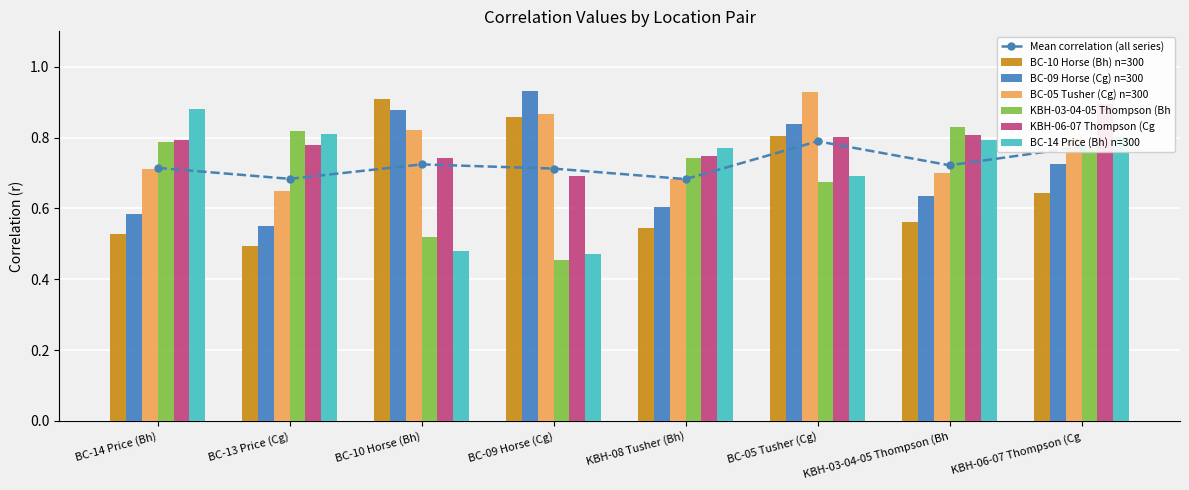

At BC-10 Horse (Bh), list the series in order from largest to smallest.

BC-10 Horse (Bh) n=300, BC-09 Horse (Cg) n=300, BC-05 Tusher (Cg) n=300, KBH-06-07 Thompson (Cg, KBH-03-04-05 Thompson (Bh, BC-14 Price (Bh) n=300